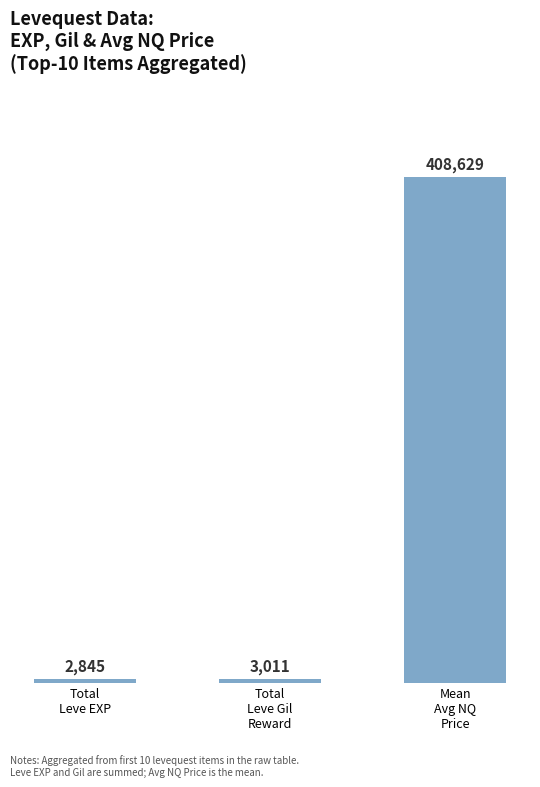

How many data points does each series have?

3